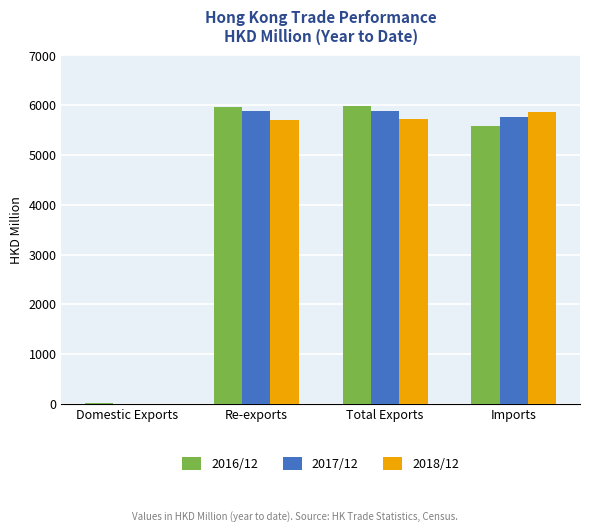

Is the value of 2017/12 at Domestic Exports greater than the value of 2016/12 at Total Exports?

No